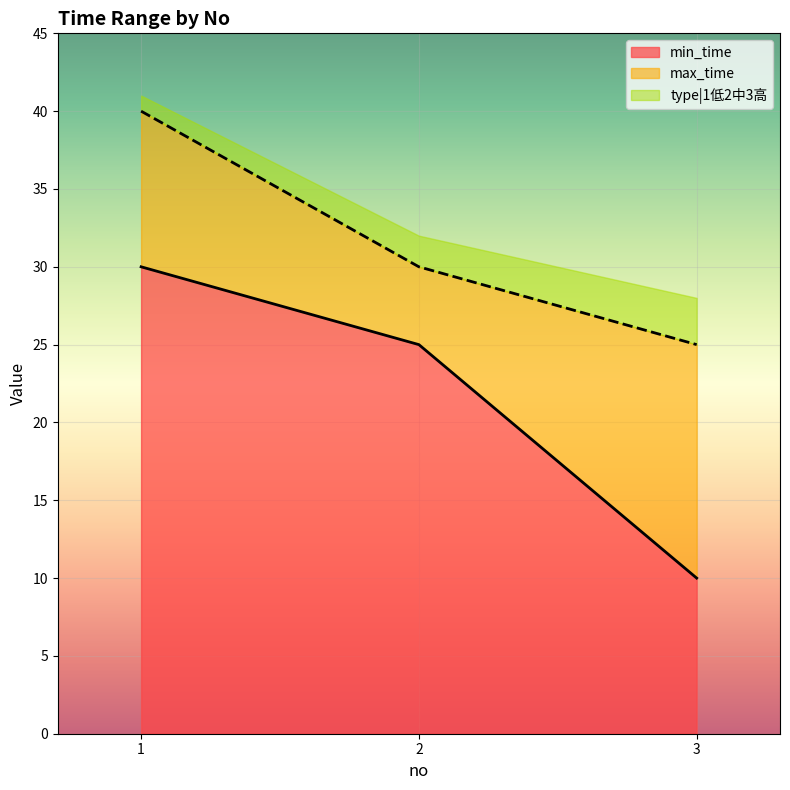

Which label corresponds to the largest value in the chart?

1